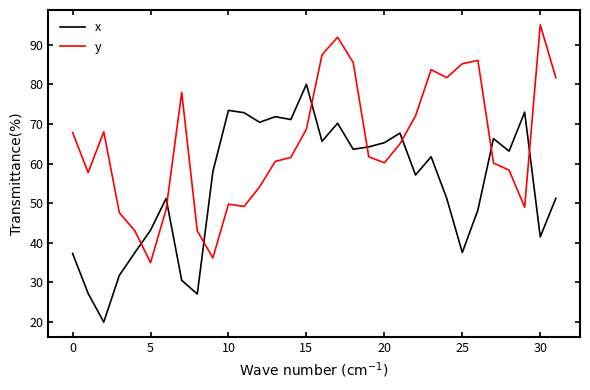

What is the average value of the y series?

64.8